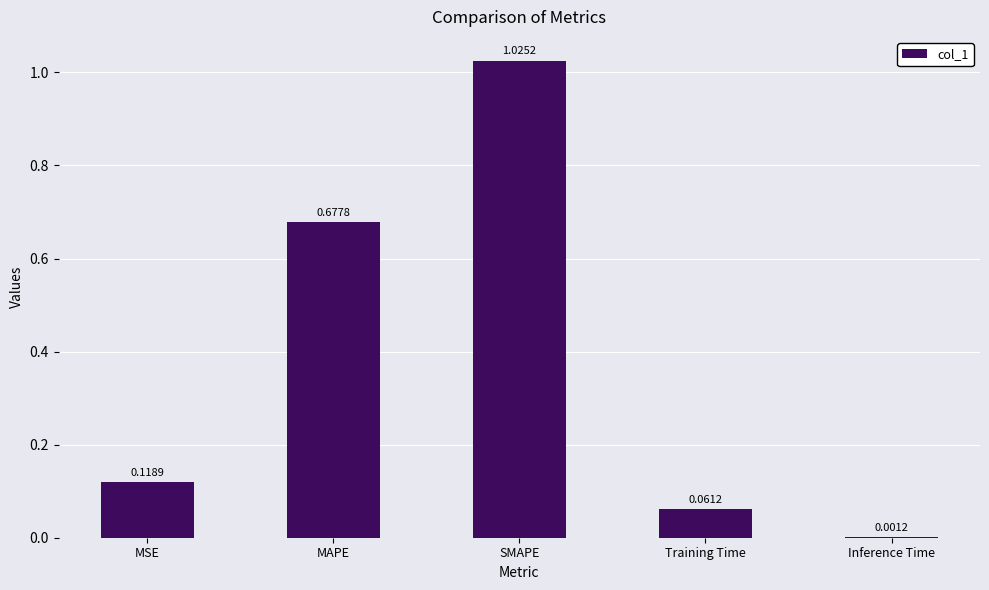

Which label corresponds to the largest value in the chart?

SMAPE